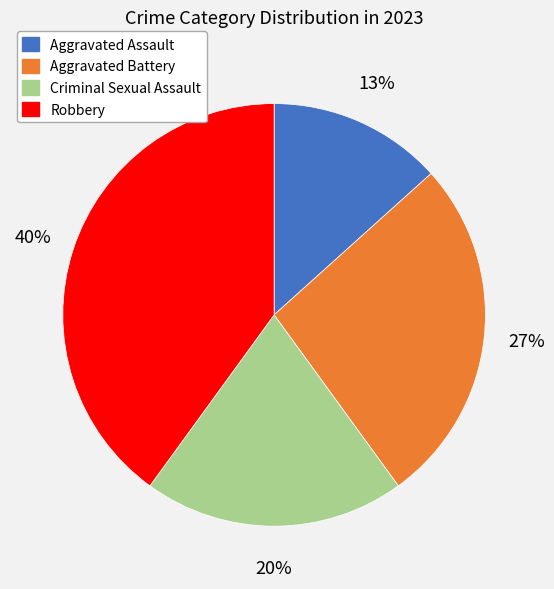

To the nearest percent, what is the combined percentage of Aggravated Battery and Robbery?

67%